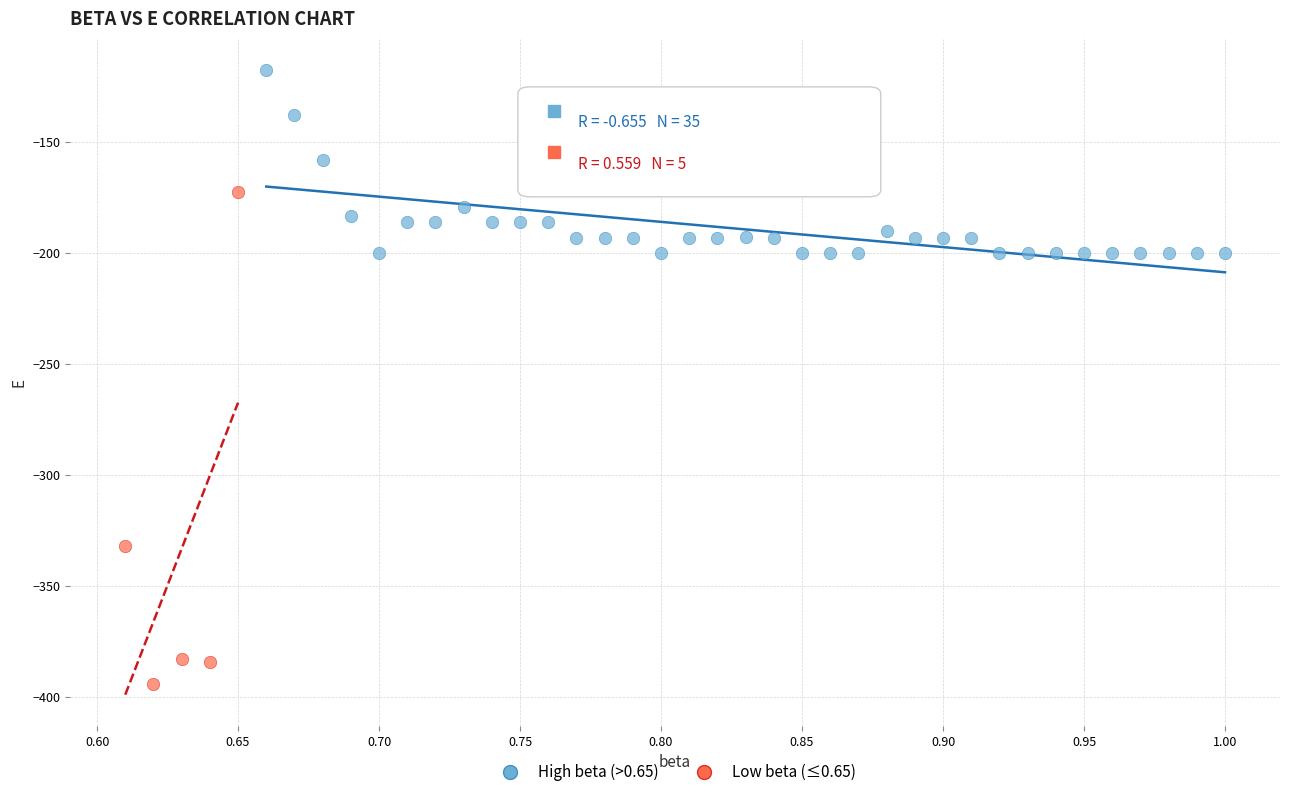

Which series reaches the minimum Y coordinate?

Low beta (≤0.65)